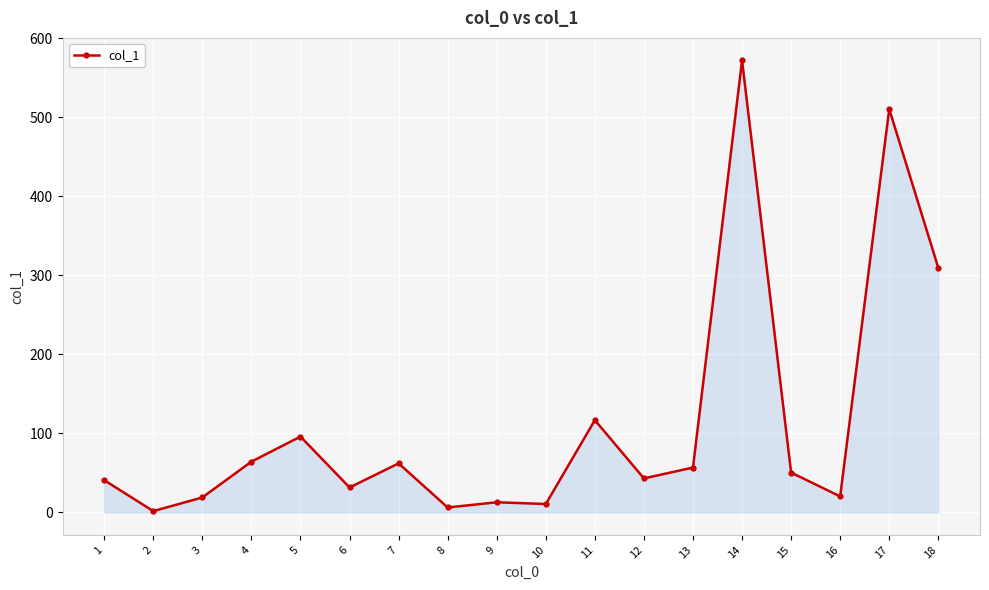

Where does the data first go above 50?

4